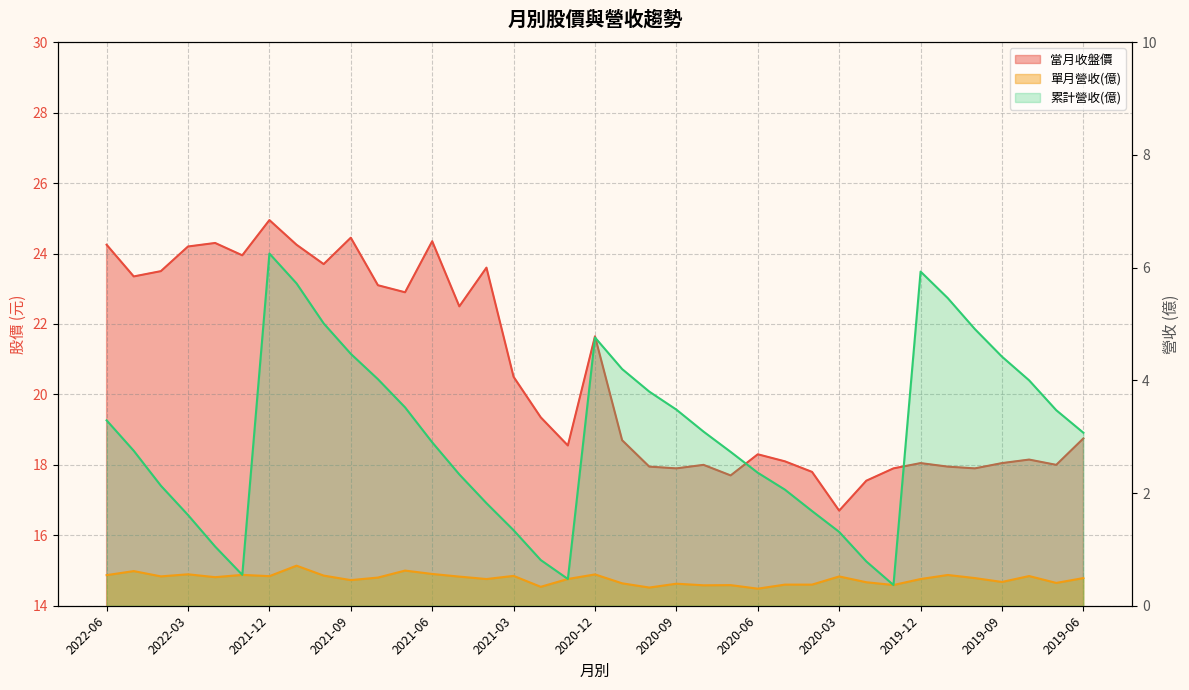

Rank the series at 2020-05 from highest to lowest value.

當月收盤價, 累計營收(億), 單月營收(億)